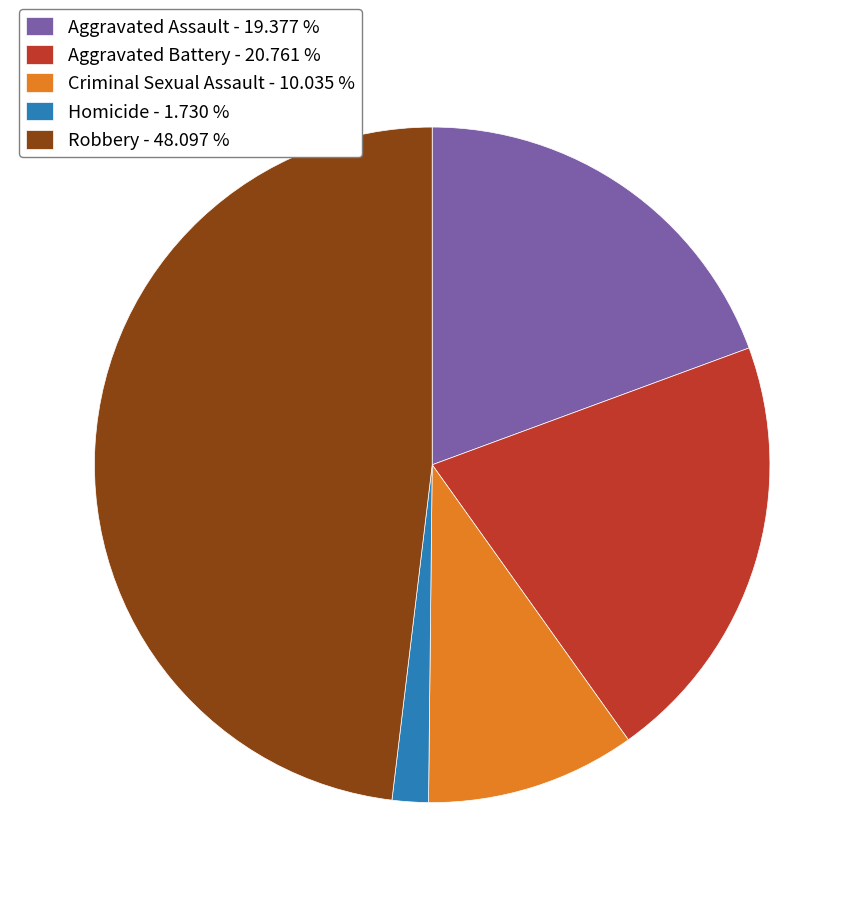

Is the sum of Homicide - 1.730 % and Aggravated Battery - 20.761 % greater than half?

No